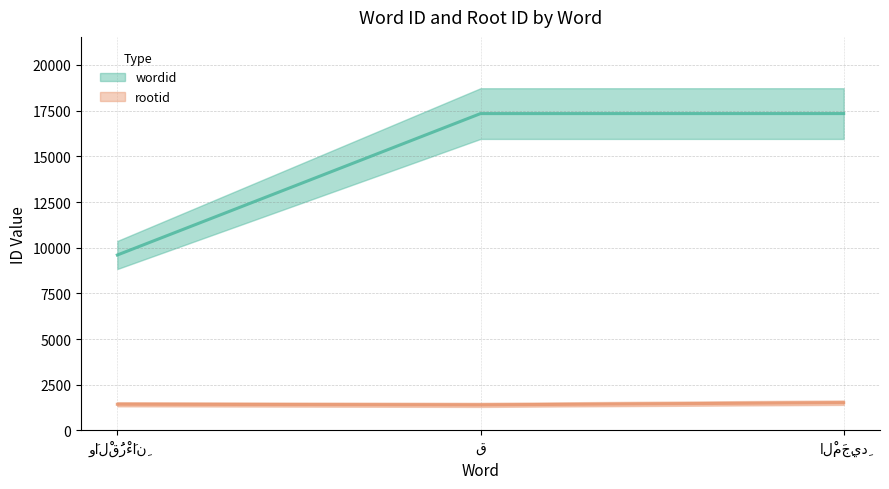

Between وَالْقُرْءَانِ and ق, which is larger?

ق